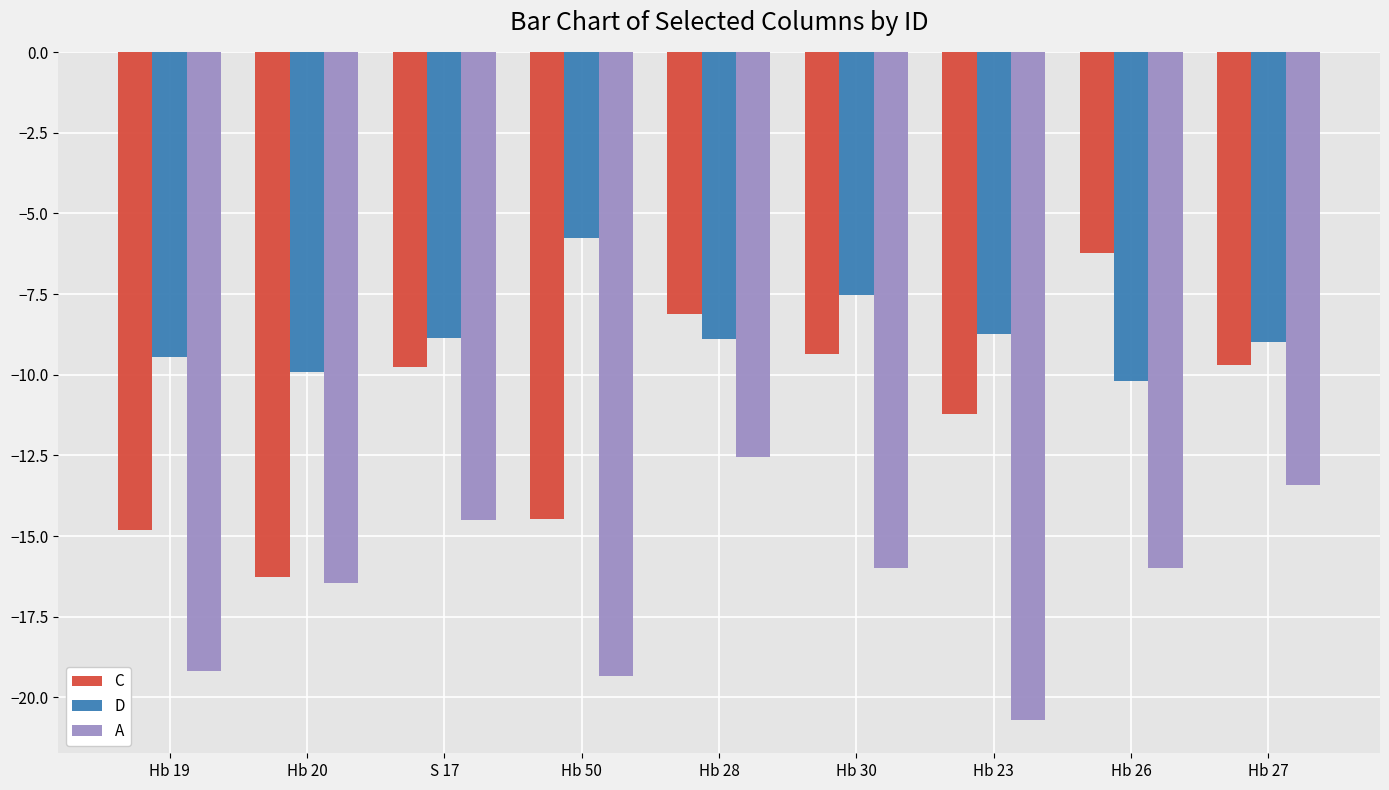

What is the average value of the A series?

-16.5